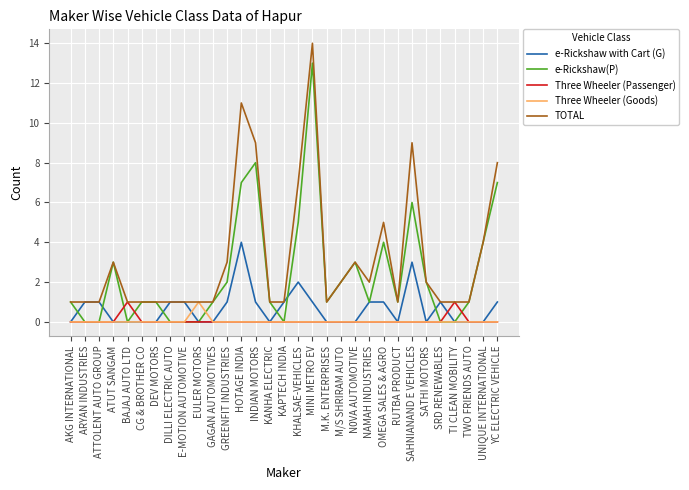

Reading left to right, transcribe all the data shown in this chart.

e-Rickshaw with Cart (G): AKG INTERNATIONAL=0	ARYAN INDUSTRIES=1	ATTOLENT AUTO GROUP=1	ATUT SANGAM=0	BAJAJ AUTO LTD=0	CG & BROTHER CO=0	DEV MOTORS=0	DILLI ELECTRIC AUTO=1	E-MOTION AUTOMOTIVE=1	EULER MOTORS=0	GAGAN AUTOMOTIVES=0	GREENFIT INDUSTRIES=1	HOTAGE INDIA=4	INDIAN MOTORS=1	KANHA ELECTRIC=0	KAPTECH INDIA=1	KHALSAE-VEHICLES=2	MINI METRO EV=1	M.K. ENTERPRISES=0	M/S SHRIRAM AUTO=0	N0VA AUTOMOTIVE=0	NAMAH INDUSTRIES=1	OMEGA SALES & AGRO=1	RUTBA PRODUCT=0	SAHNIANAND E VEHICLES=3	SATHI MOTORS=0	SRD RENEWABLES=1	TI CLEAN MOBILITY=0	TWO FRIENDS AUTO=0	UNIQUE INTERNATIONAL=0	YC ELECTRIC VEHICLE=1
e-Rickshaw(P): AKG INTERNATIONAL=1	ARYAN INDUSTRIES=0	ATTOLENT AUTO GROUP=0	ATUT SANGAM=3	BAJAJ AUTO LTD=0	CG & BROTHER CO=1	DEV MOTORS=1	DILLI ELECTRIC AUTO=0	E-MOTION AUTOMOTIVE=0	EULER MOTORS=0	GAGAN AUTOMOTIVES=1	GREENFIT INDUSTRIES=2	HOTAGE INDIA=7	INDIAN MOTORS=8	KANHA ELECTRIC=1	KAPTECH INDIA=0	KHALSAE-VEHICLES=5	MINI METRO EV=13	M.K. ENTERPRISES=1	M/S SHRIRAM AUTO=2	N0VA AUTOMOTIVE=3	NAMAH INDUSTRIES=1	OMEGA SALES & AGRO=4	RUTBA PRODUCT=1	SAHNIANAND E VEHICLES=6	SATHI MOTORS=2	SRD RENEWABLES=0	TI CLEAN MOBILITY=0	TWO FRIENDS AUTO=1	UNIQUE INTERNATIONAL=4	YC ELECTRIC VEHICLE=7
Three Wheeler (Passenger): AKG INTERNATIONAL=0	ARYAN INDUSTRIES=0	ATTOLENT AUTO GROUP=0	ATUT SANGAM=0	BAJAJ AUTO LTD=1	CG & BROTHER CO=0	DEV MOTORS=0	DILLI ELECTRIC AUTO=0	E-MOTION AUTOMOTIVE=0	EULER MOTORS=0	GAGAN AUTOMOTIVES=0	GREENFIT INDUSTRIES=0	HOTAGE INDIA=0	INDIAN MOTORS=0	KANHA ELECTRIC=0	KAPTECH INDIA=0	KHALSAE-VEHICLES=0	MINI METRO EV=0	M.K. ENTERPRISES=0	M/S SHRIRAM AUTO=0	N0VA AUTOMOTIVE=0	NAMAH INDUSTRIES=0	OMEGA SALES & AGRO=0	RUTBA PRODUCT=0	SAHNIANAND E VEHICLES=0	SATHI MOTORS=0	SRD RENEWABLES=0	TI CLEAN MOBILITY=1	TWO FRIENDS AUTO=0	UNIQUE INTERNATIONAL=0	YC ELECTRIC VEHICLE=0
Three Wheeler (Goods): AKG INTERNATIONAL=0	ARYAN INDUSTRIES=0	ATTOLENT AUTO GROUP=0	ATUT SANGAM=0	BAJAJ AUTO LTD=0	CG & BROTHER CO=0	DEV MOTORS=0	DILLI ELECTRIC AUTO=0	E-MOTION AUTOMOTIVE=0	EULER MOTORS=1	GAGAN AUTOMOTIVES=0	GREENFIT INDUSTRIES=0	HOTAGE INDIA=0	INDIAN MOTORS=0	KANHA ELECTRIC=0	KAPTECH INDIA=0	KHALSAE-VEHICLES=0	MINI METRO EV=0	M.K. ENTERPRISES=0	M/S SHRIRAM AUTO=0	N0VA AUTOMOTIVE=0	NAMAH INDUSTRIES=0	OMEGA SALES & AGRO=0	RUTBA PRODUCT=0	SAHNIANAND E VEHICLES=0	SATHI MOTORS=0	SRD RENEWABLES=0	TI CLEAN MOBILITY=0	TWO FRIENDS AUTO=0	UNIQUE INTERNATIONAL=0	YC ELECTRIC VEHICLE=0
TOTAL: AKG INTERNATIONAL=1	ARYAN INDUSTRIES=1	ATTOLENT AUTO GROUP=1	ATUT SANGAM=3	BAJAJ AUTO LTD=1	CG & BROTHER CO=1	DEV MOTORS=1	DILLI ELECTRIC AUTO=1	E-MOTION AUTOMOTIVE=1	EULER MOTORS=1	GAGAN AUTOMOTIVES=1	GREENFIT INDUSTRIES=3	HOTAGE INDIA=11	INDIAN MOTORS=9	KANHA ELECTRIC=1	KAPTECH INDIA=1	KHALSAE-VEHICLES=7	MINI METRO EV=14	M.K. ENTERPRISES=1	M/S SHRIRAM AUTO=2	N0VA AUTOMOTIVE=3	NAMAH INDUSTRIES=2	OMEGA SALES & AGRO=5	RUTBA PRODUCT=1	SAHNIANAND E VEHICLES=9	SATHI MOTORS=2	SRD RENEWABLES=1	TI CLEAN MOBILITY=1	TWO FRIENDS AUTO=1	UNIQUE INTERNATIONAL=4	YC ELECTRIC VEHICLE=8